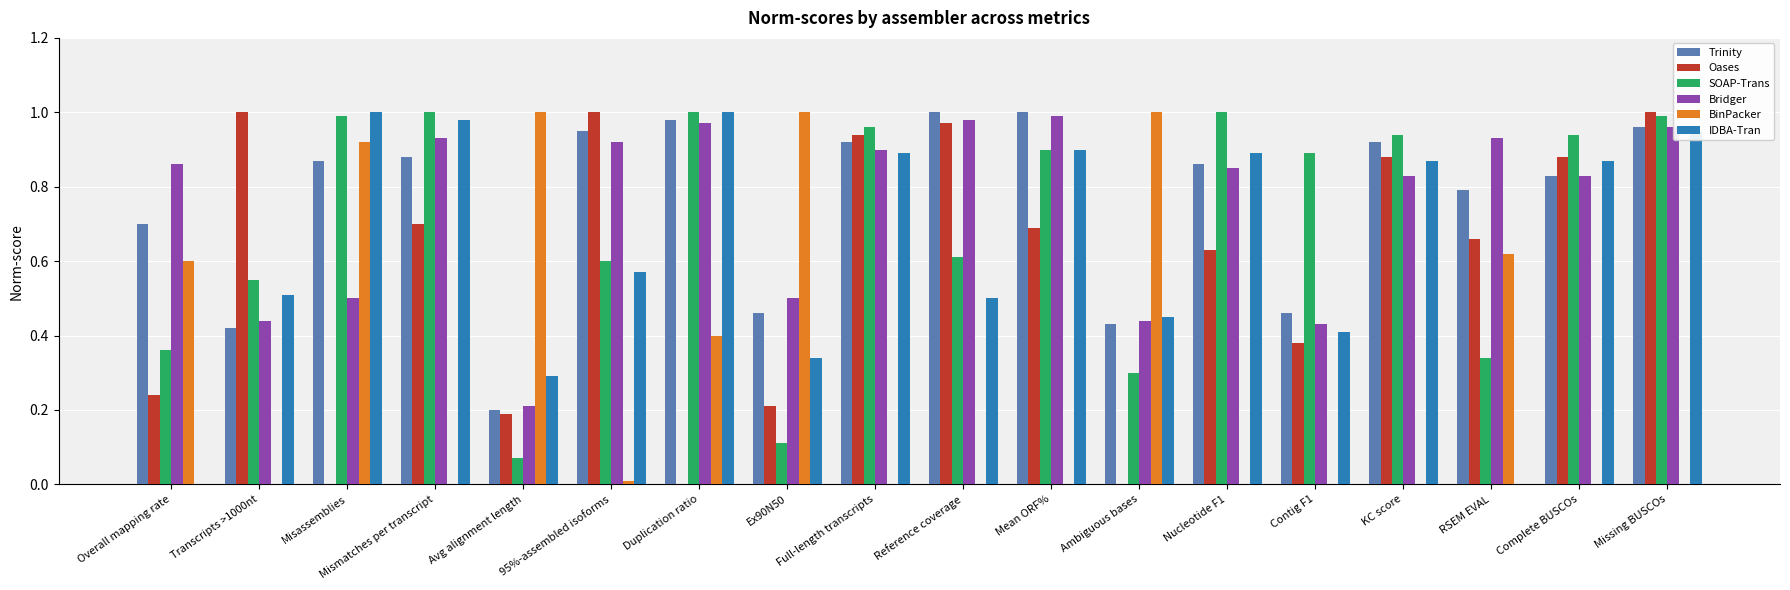

Between Transcripts >1000nt and Contig F1, which series saw the biggest shift?

Oases